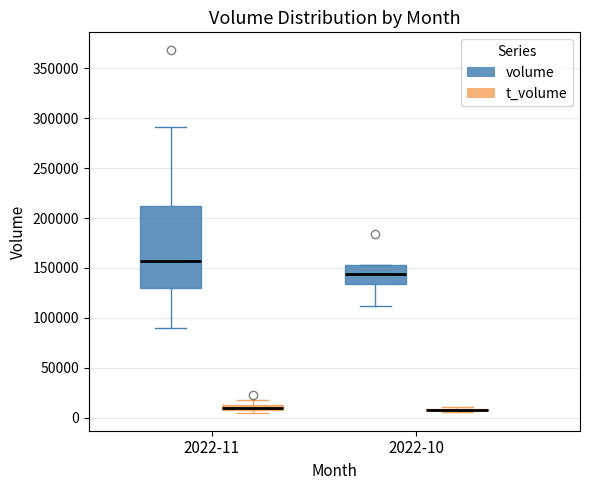

Comparing the boxes themselves (not the whiskers), which one is the tallest?

2022-11 (volume)